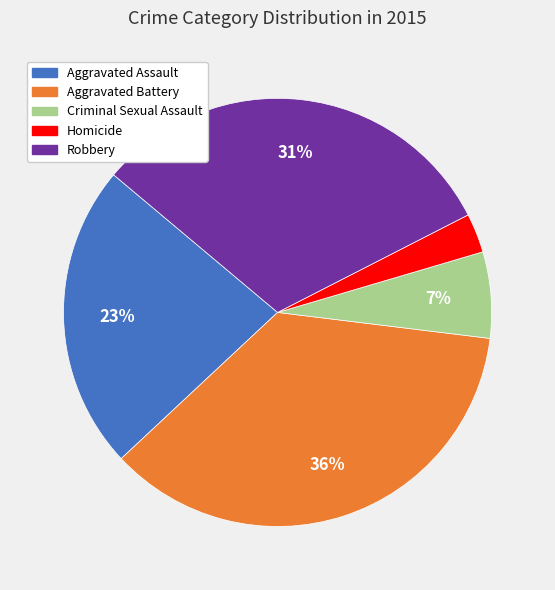

Does Robbery account for over 50% of the chart?

No